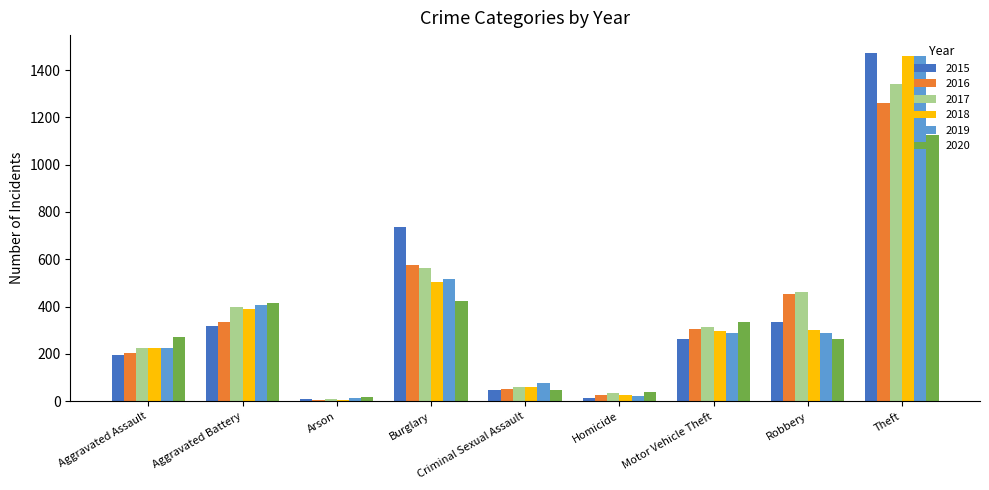

The 2018 series shows 301 at Robbery. True or false?

True